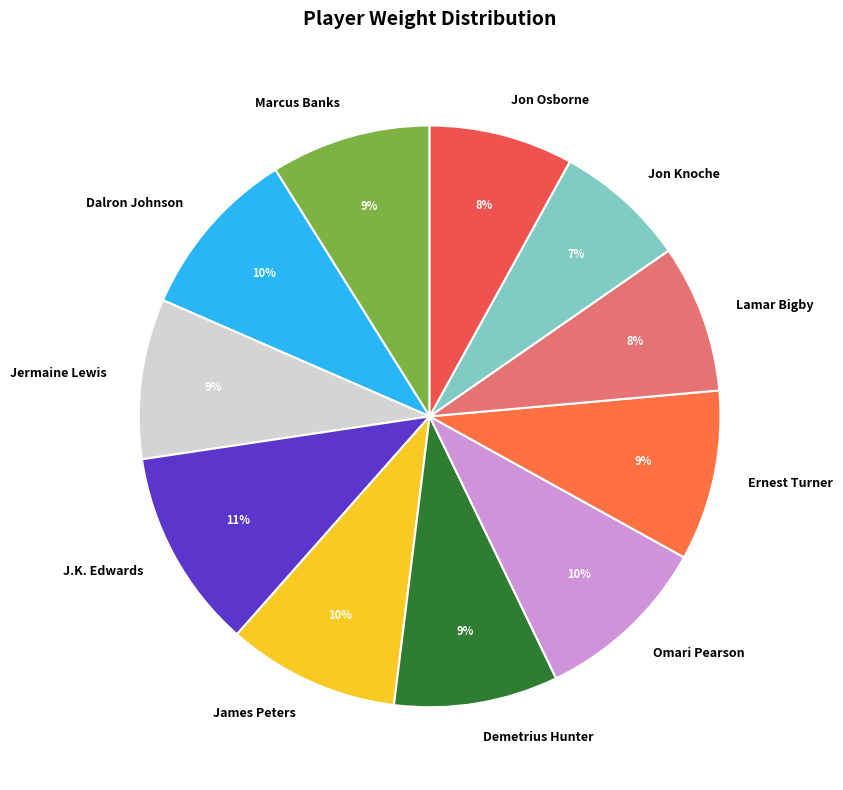

Is the sum of Jon Osborne and Demetrius Hunter greater than half?

No